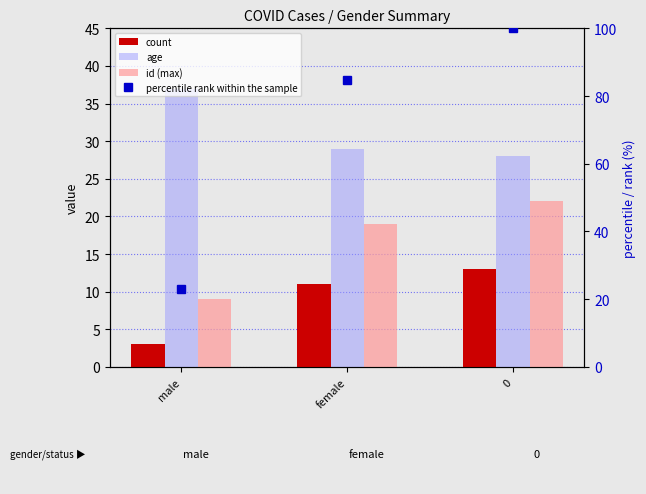

Reading right to left, list all the values displayed in this chart.

count: 13.0	11.0	3.0
age: 28.0	29.0	37.0
id (max): 22.0	19.0	9.0
percentile rank within the sample: 100.0	84.6	23.1